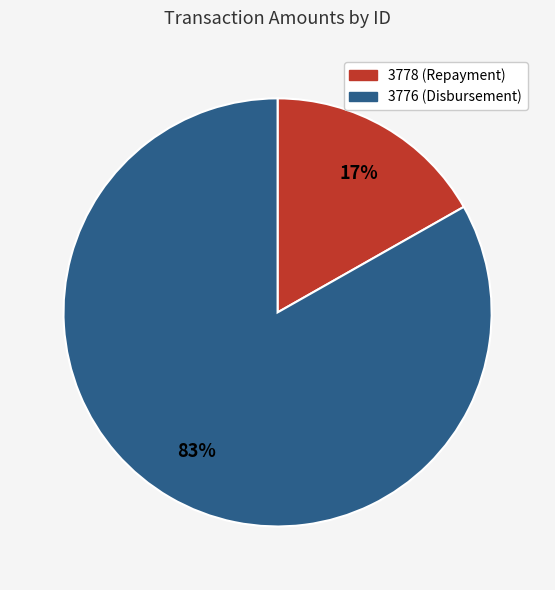

To the nearest percent, what is the difference between the 3778 (Repayment) and 3776 (Disbursement) slice percentages?

66%